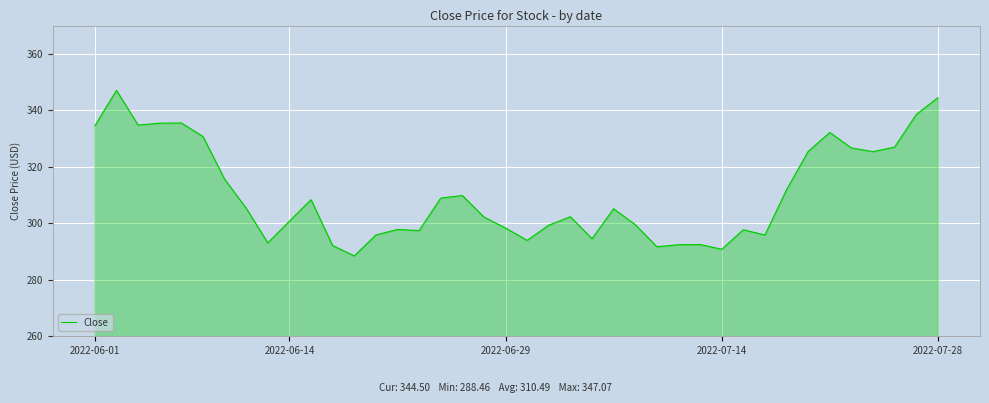

What is the maximum value shown in the chart?

347.1